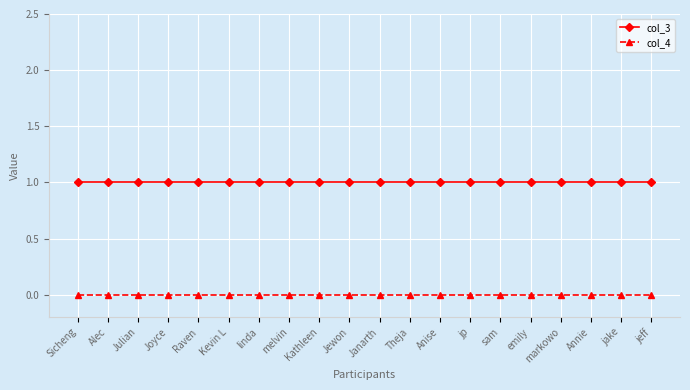

Is the value of col_4 at sam greater than the value of col_3 at Kathleen?

No